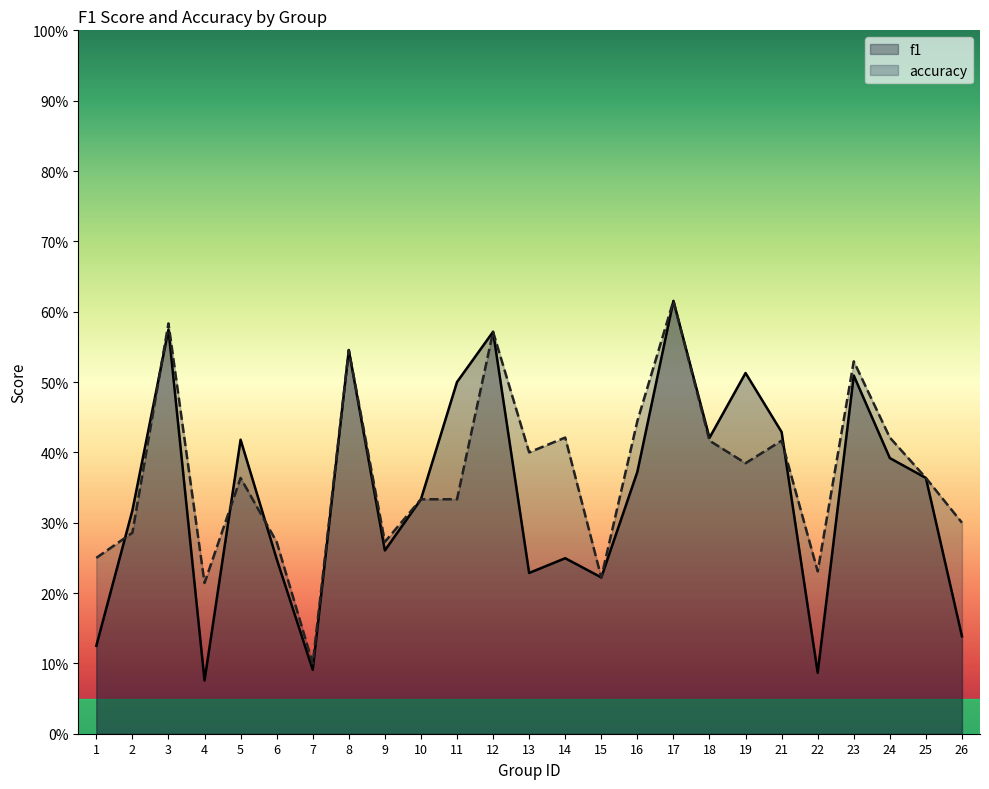

How many times do accuracy and f1 cross each other?

5